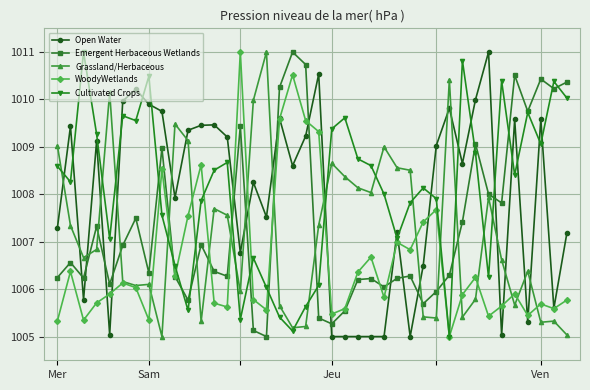

What is the difference between the maximum and minimum values in the WoodyWetlands series?

6.0